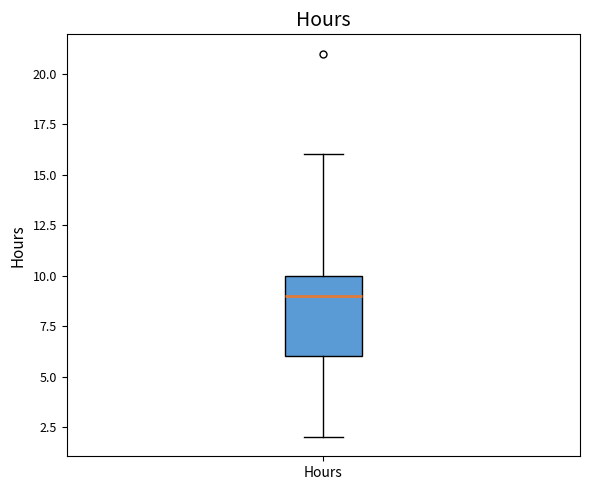

Transcribe this box plot: give where the median line is, the range the box spans, and where the two whiskers end, as read against the y-axis. The values are not printed on the chart, so give them approximately, as read against the axis.

median 9, box 6 to 10, whiskers 2 to 16